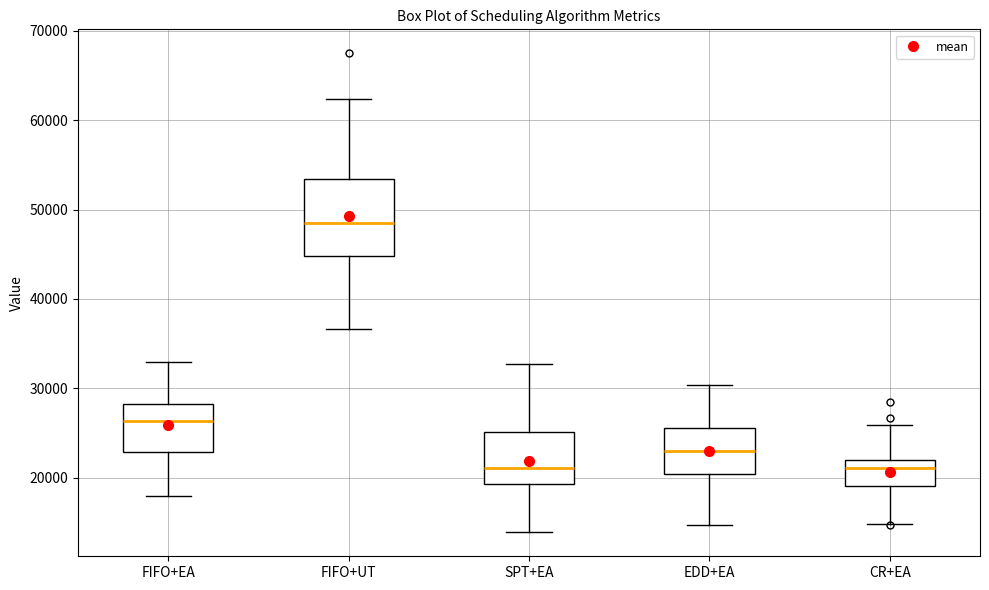

Comparing the boxes themselves (not the whiskers), which one is the tallest?

FIFO+UT